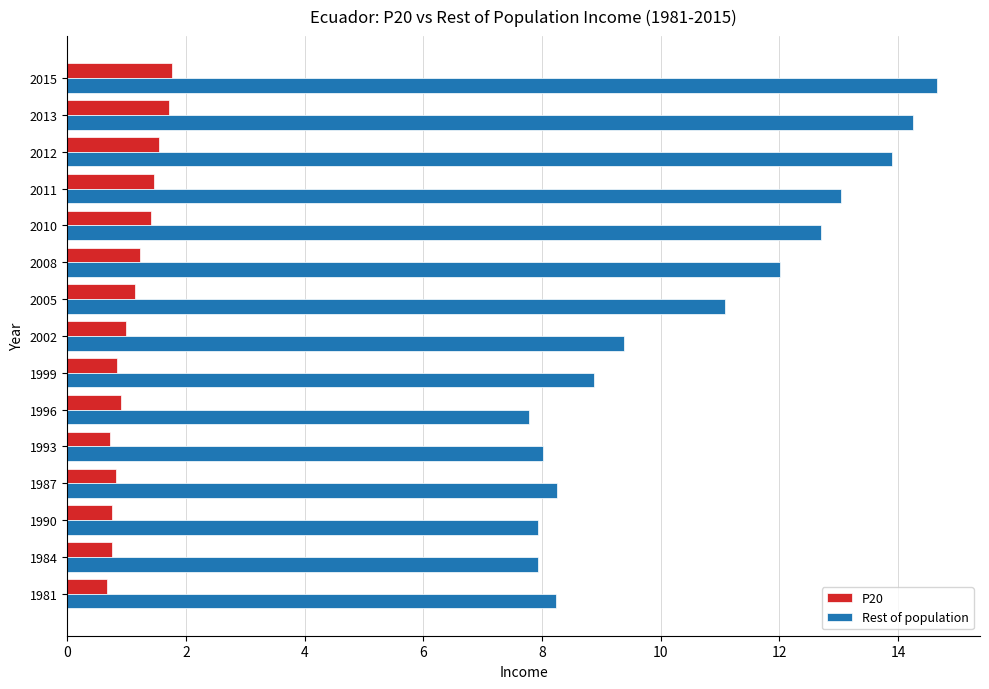

Is it true that Rest of population equals 12.7 at 2010?

True